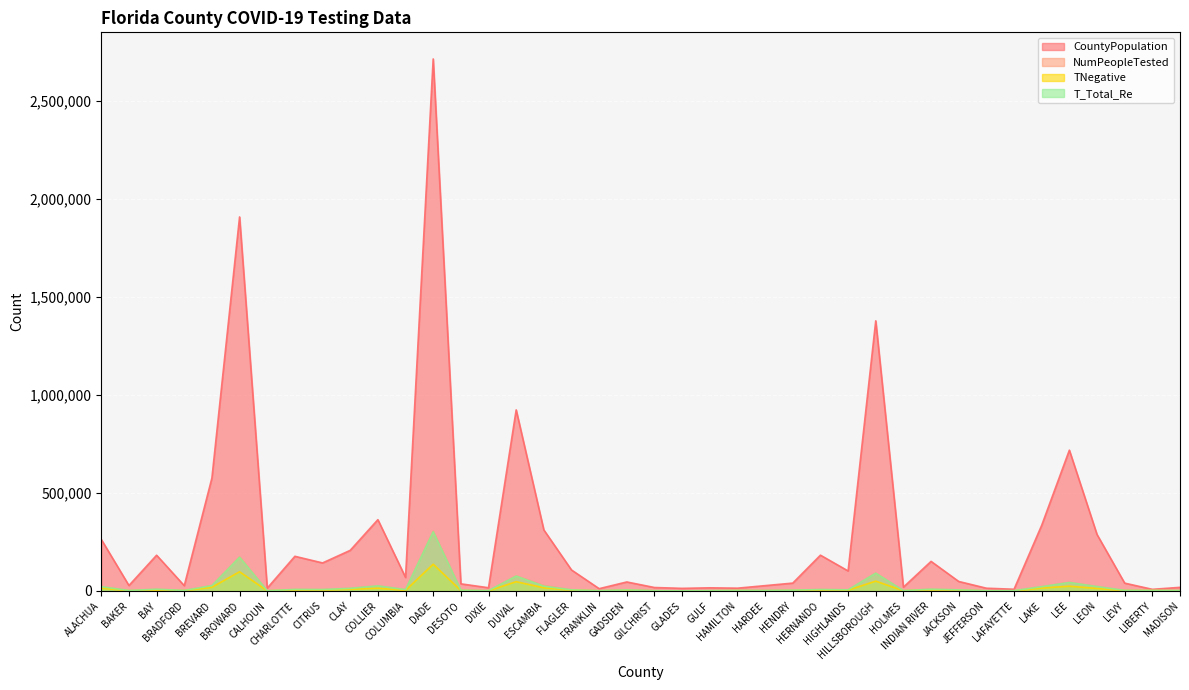

Reading left to right, transcribe all the data shown in this chart.

CountyPopulation: ALACHUA=263148	BAKER=27785	BAY=182482	BRADFORD=26979	BREVARD=576808	BROWARD=1909151	CALHOUN=14444	CHARLOTTE=176954	CITRUS=143087	CLAY=207291	COLLIER=363922	COLUMBIA=69105	DADE=2715516	DESOTO=36399	DIXIE=16437	DUVAL=924229	ESCAMBIA=311522	FLAGLER=107139	FRANKLIN=11736	GADSDEN=46017	GILCHRIST=17615	GLADES=13363	GULF=16055	HAMILTON=14269	HARDEE=27228	HENDRY=40127	HERNANDO=182696	HIGHLANDS=102101	HILLSBOROUGH=1378883	HOLMES=19430	INDIAN RIVER=150984	JACKSON=48472	JEFFERSON=14105	LAFAYETTE=8744	LAKE=335362	LEE=718679	LEON=288102	LEVY=39961	LIBERTY=8365	MADISON=18474
NumPeopleTested: ALACHUA=22311	BAKER=2467	BAY=9054	BRADFORD=2633	BREVARD=27433	BROWARD=174024	CALHOUN=1280	CHARLOTTE=7939	CITRUS=7414	CLAY=13441	COLLIER=26610	COLUMBIA=6763	DADE=304676	DESOTO=3867	DIXIE=1697	DUVAL=77033	ESCAMBIA=28240	FLAGLER=5775	FRANKLIN=1313	GADSDEN=5443	GILCHRIST=1287	GLADES=709	GULF=1693	HAMILTON=2504	HARDEE=2520	HENDRY=4082	HERNANDO=7378	HIGHLANDS=6021	HILLSBOROUGH=91633	HOLMES=1625	INDIAN RIVER=9177	JACKSON=5645	JEFFERSON=1188	LAFAYETTE=1550	LAKE=22368	LEE=44379	LEON=23022	LEVY=2858	LIBERTY=2514	MADISON=2150
TNegative: ALACHUA=14634	BAKER=1015	BAY=3137	BRADFORD=1588	BREVARD=18904	BROWARD=97943	CALHOUN=671	CHARLOTTE=4966	CITRUS=4689	CLAY=8560	COLLIER=14035	COLUMBIA=3091	DADE=136551	DESOTO=2310	DIXIE=870	DUVAL=47198	ESCAMBIA=16166	FLAGLER=4089	FRANKLIN=708	GADSDEN=2697	GILCHRIST=780	GLADES=204	GULF=818	HAMILTON=1668	HARDEE=1210	HENDRY=2035	HERNANDO=4337	HIGHLANDS=3906	HILLSBOROUGH=50228	HOLMES=895	INDIAN RIVER=6009	JACKSON=2870	JEFFERSON=638	LAFAYETTE=316	LAKE=14837	LEE=24285	LEON=12876	LEVY=1849	LIBERTY=2018	MADISON=1141
T_Total_Re: ALACHUA=21940	BAKER=2373	BAY=8918	BRADFORD=2628	BREVARD=27373	BROWARD=172044	CALHOUN=1278	CHARLOTTE=7907	CITRUS=7334	CLAY=13389	COLLIER=26165	COLUMBIA=6731	DADE=302025	DESOTO=3847	DIXIE=1696	DUVAL=75929	ESCAMBIA=24619	FLAGLER=5721	FRANKLIN=1301	GADSDEN=5415	GILCHRIST=1285	GLADES=709	GULF=1626	HAMILTON=2494	HARDEE=2507	HENDRY=4077	HERNANDO=7343	HIGHLANDS=5937	HILLSBOROUGH=90705	HOLMES=1601	INDIAN RIVER=9042	JACKSON=5577	JEFFERSON=1174	LAFAYETTE=1547	LAKE=22006	LEE=43179	LEON=22501	LEVY=2852	LIBERTY=2514	MADISON=2113